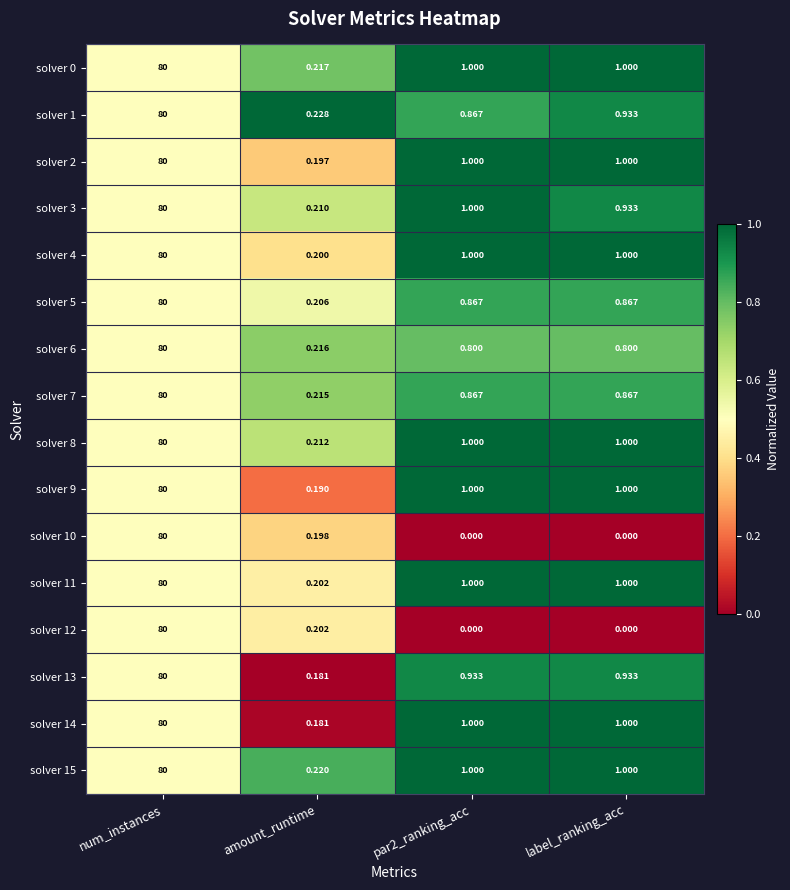

Is the value of solver 10 at label_ranking_acc greater than the value of solver 1 at amount_runtime?

No